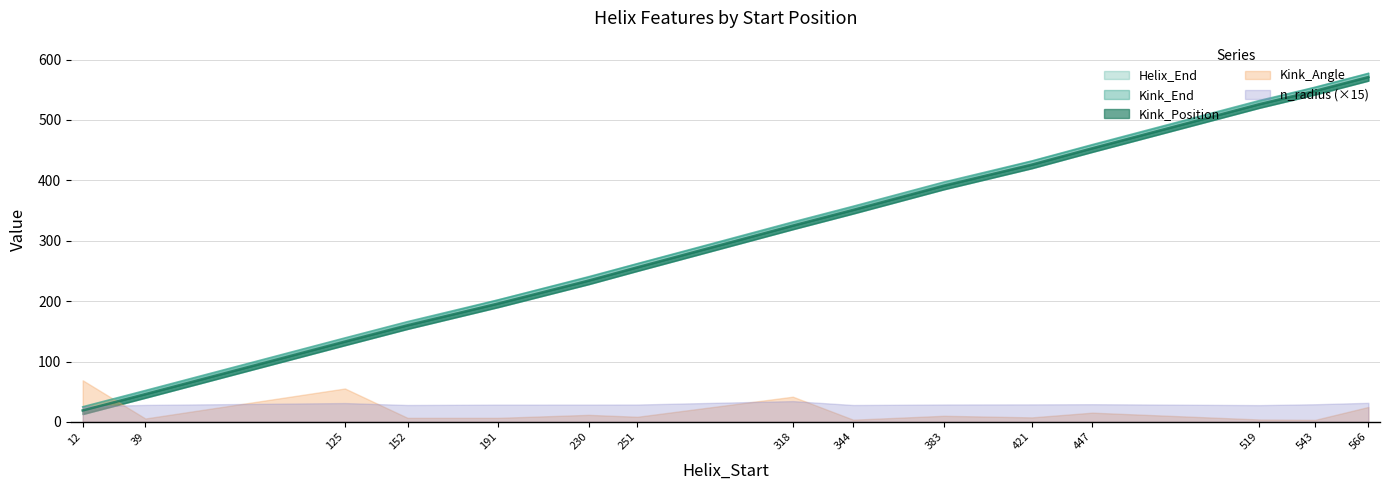

Count the number of categories in the chart.

15